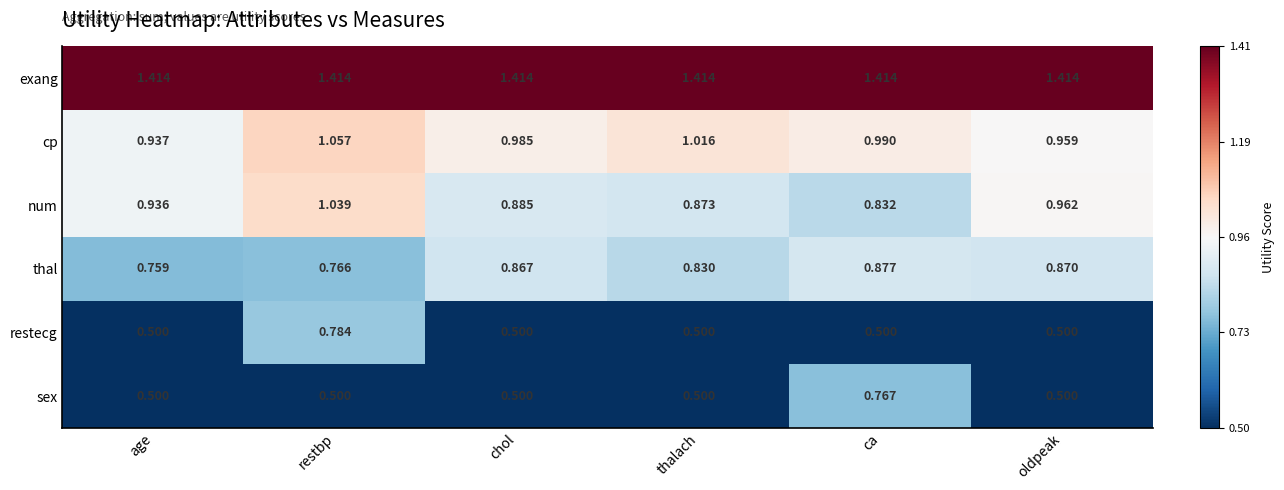

At which category is the sum across all series the highest?

restbp